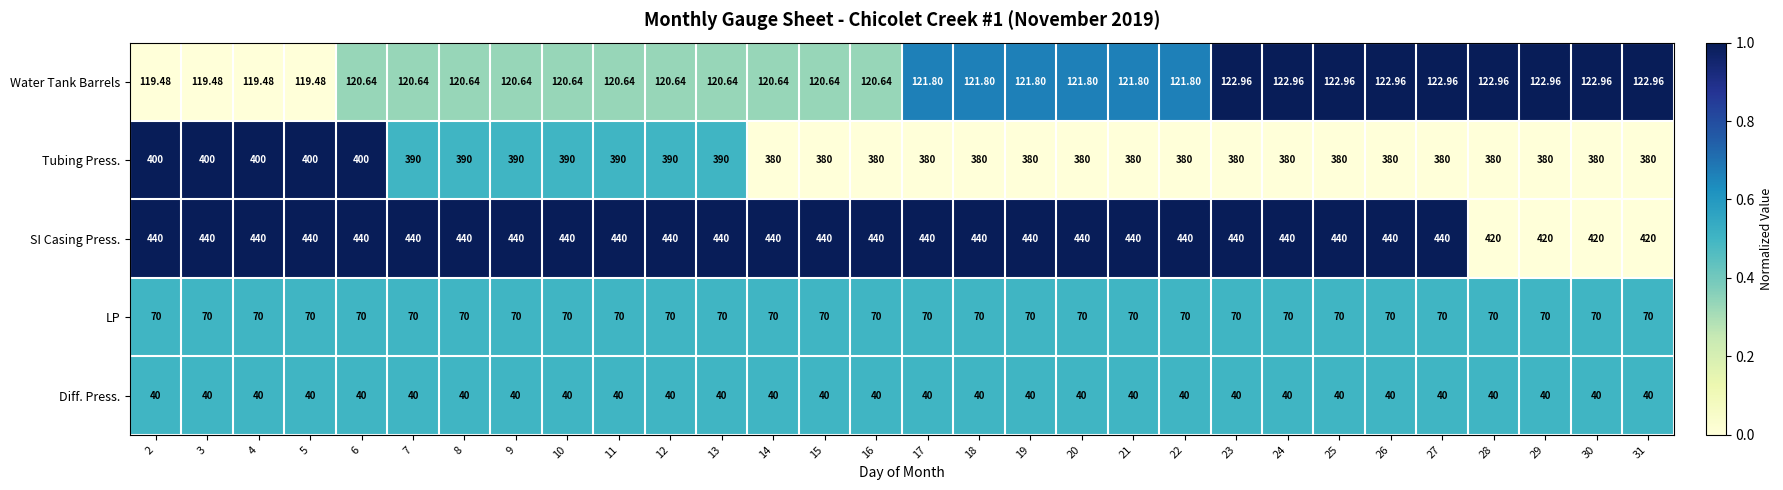

At 26, list the series in order from largest to smallest.

SI Casing Press., Tubing Press., Water Tank Barrels, LP, Diff. Press.